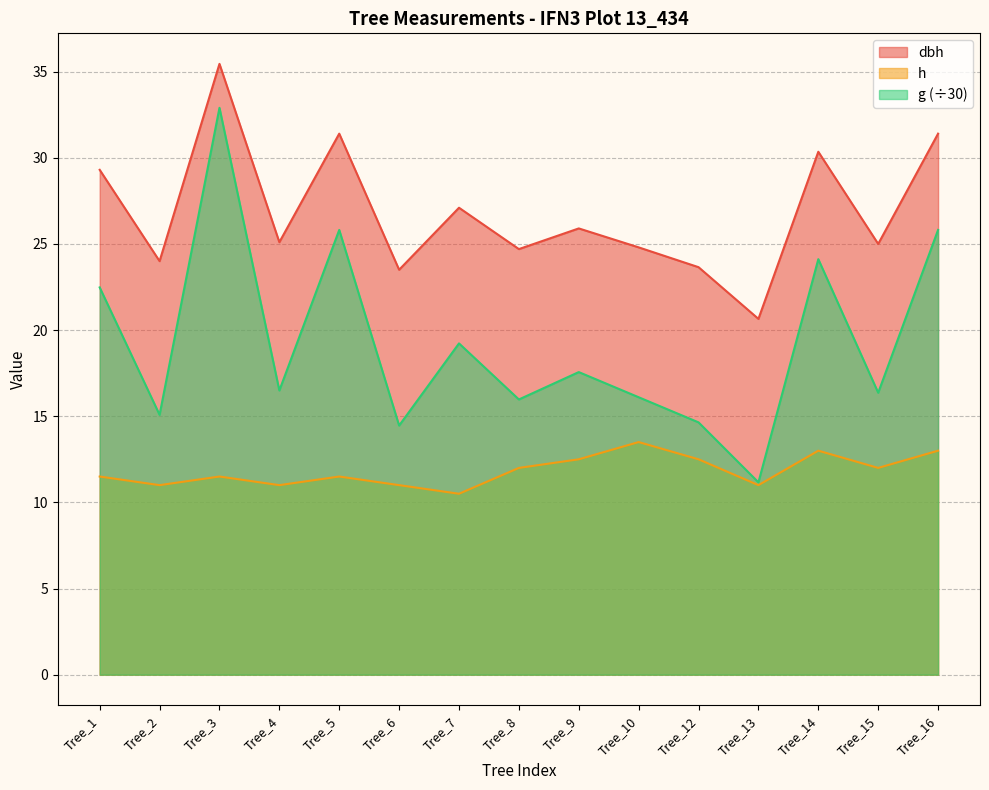

How many lines are shown in the chart?

3